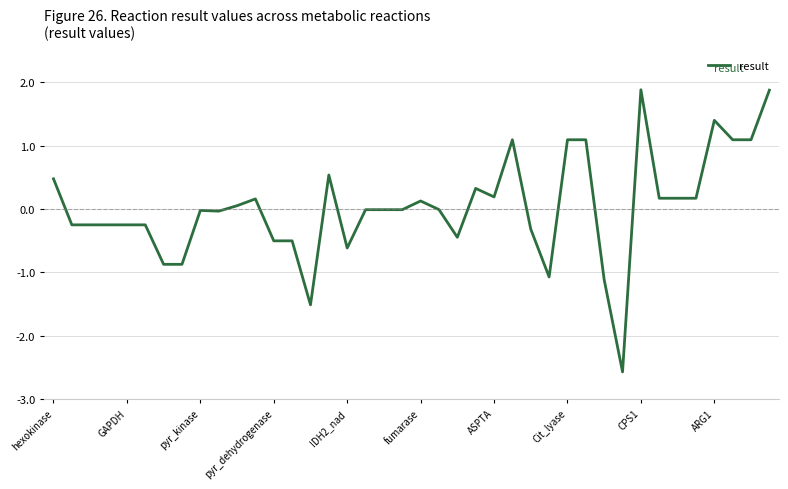

What is the minimum value shown in the chart?

-2.6